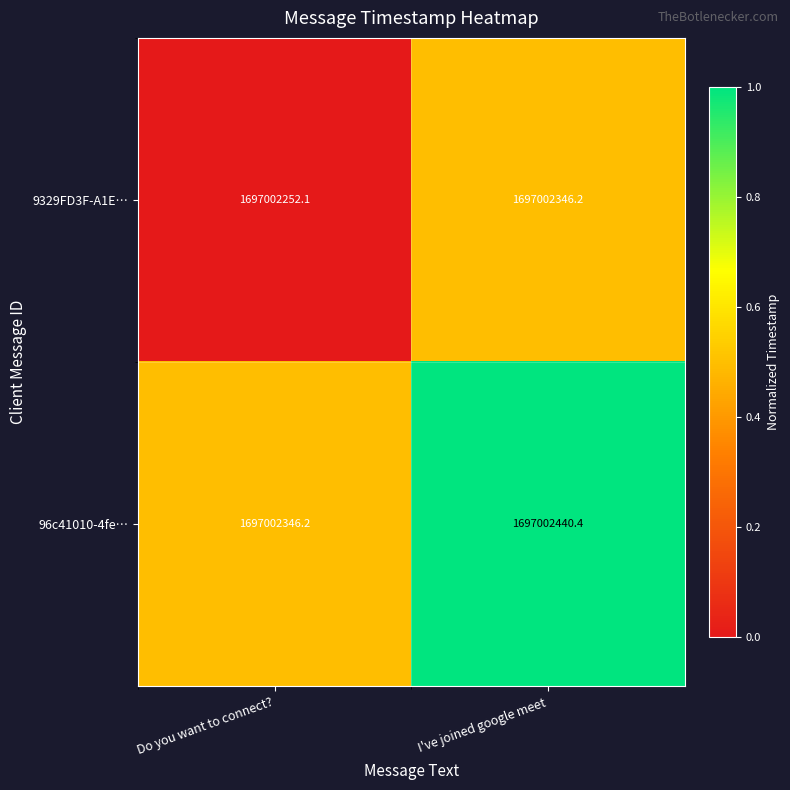

Which series changed the most between Do you want to connect? and I've joined google meet?

9329FD3F-A1E…